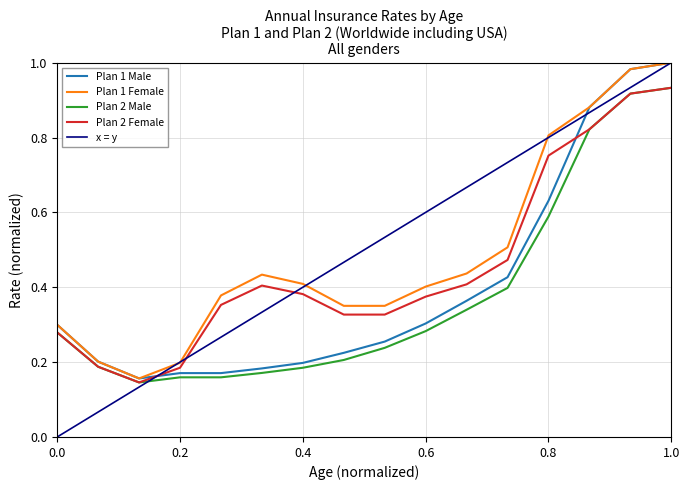

What is the average value of the Plan 2 Male series?

0.4